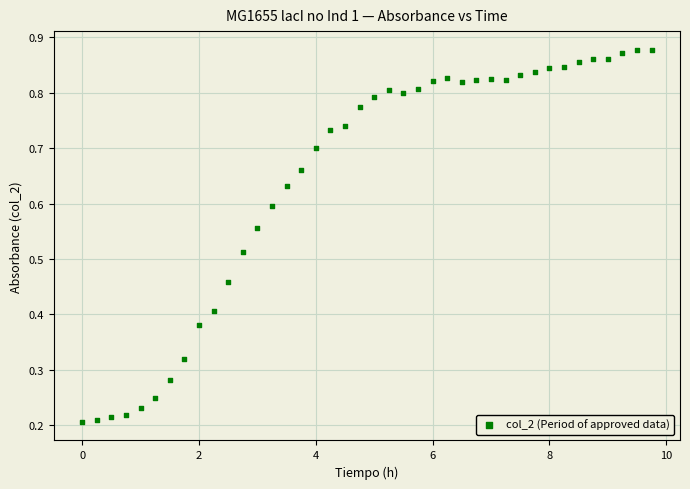

How many points are shown in the scatter plot?

40